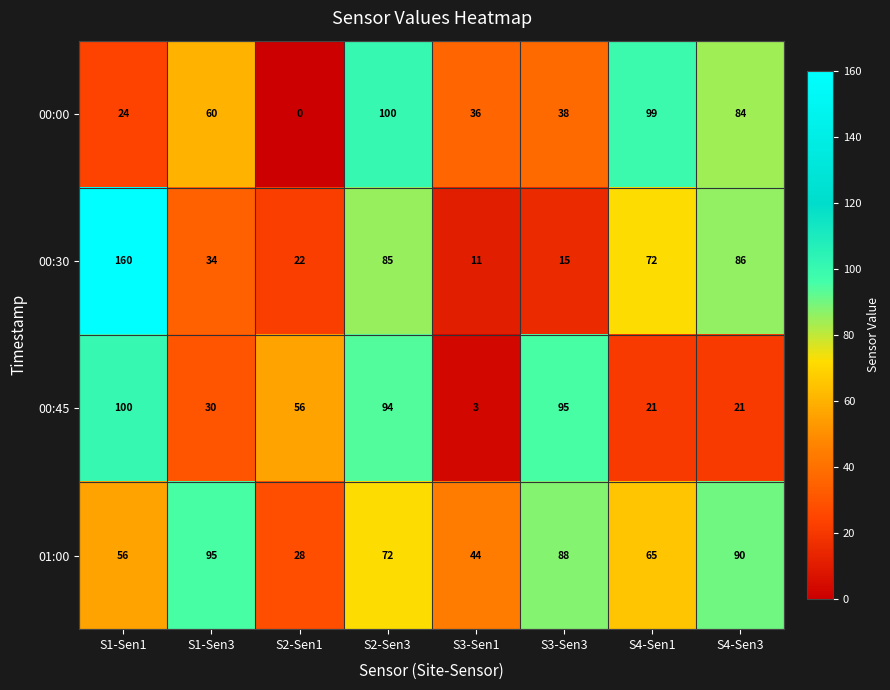

Which category has the highest value across all series?

S1-Sen1